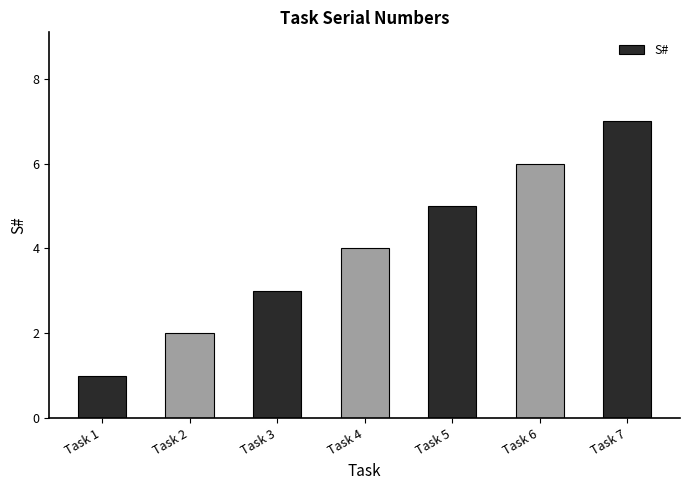

What is the sum of the values at Task 7 and Task 2?

9